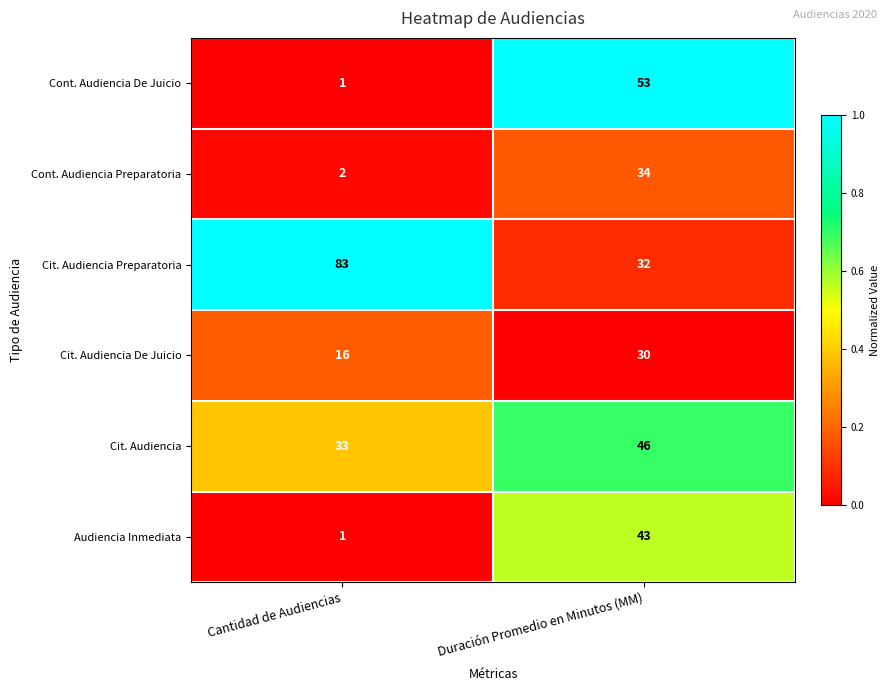

The Cit. Audiencia series shows 46 at Duración Promedio en Minutos (MM). True or false?

True